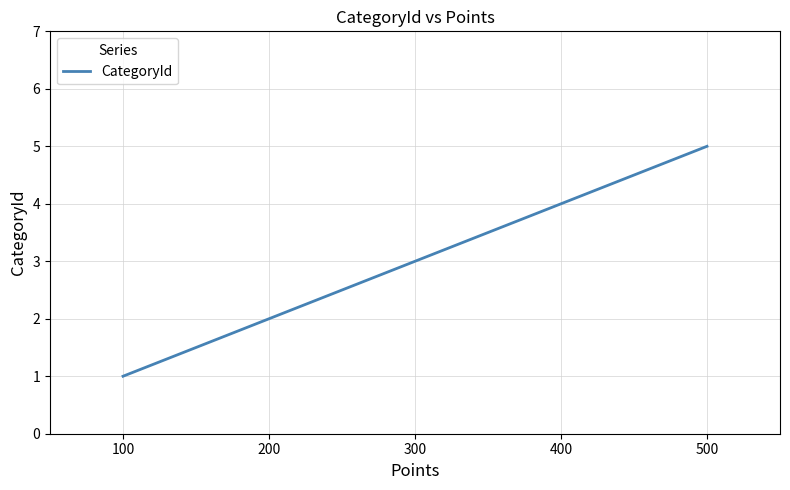

What is the approximate value at 400?

4